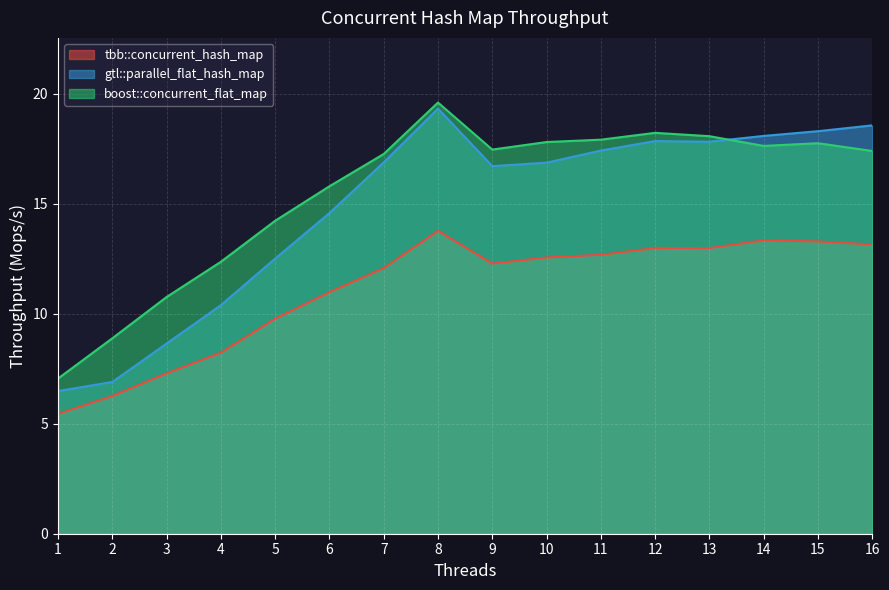

Which series has the largest total across all categories?

boost::concurrent_flat_map